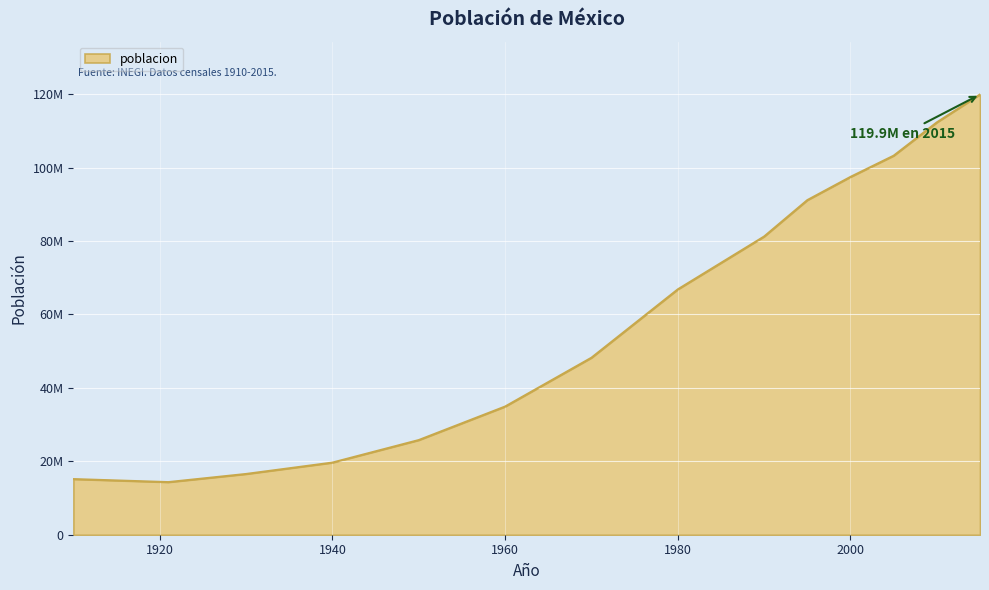

Where is the first local minimum?

1921